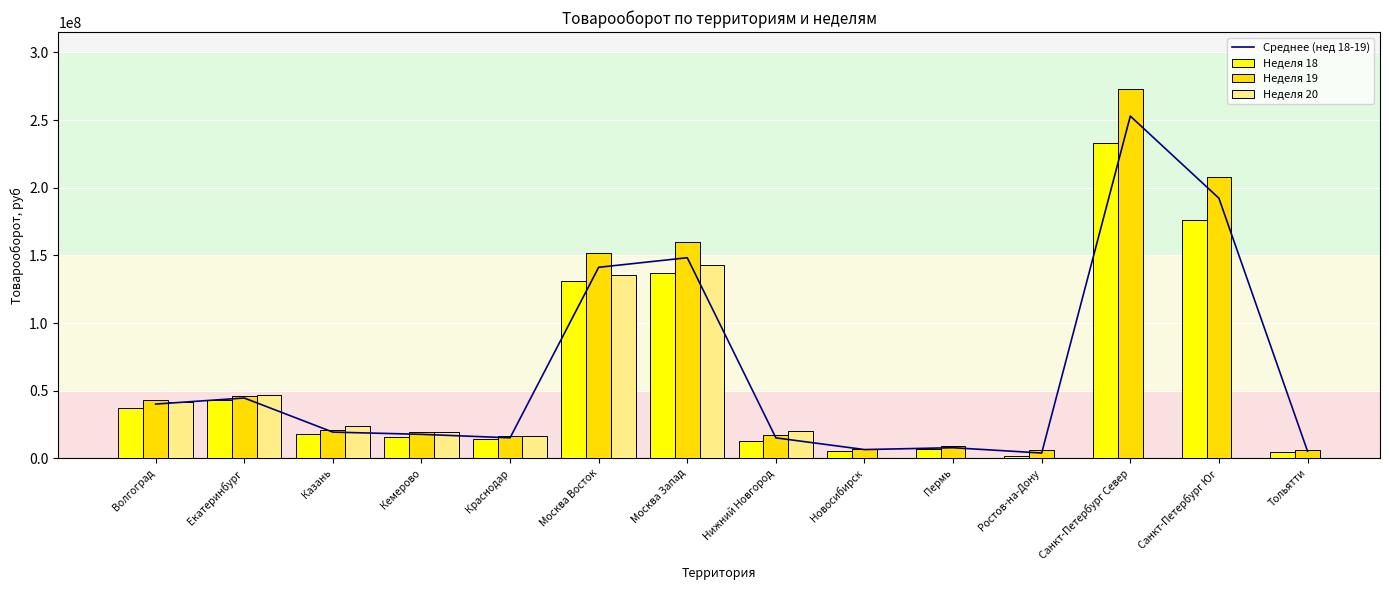

How many values in the Неделя 18 series exceed 17828215?

7